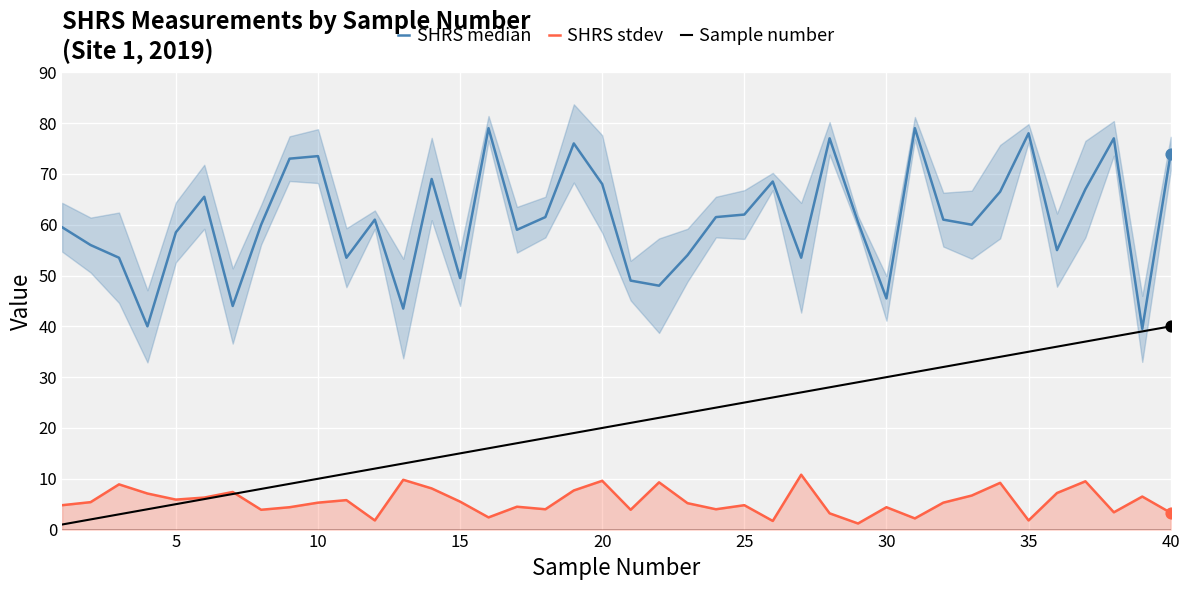

Which series contains the lowest Y value?

Sample number